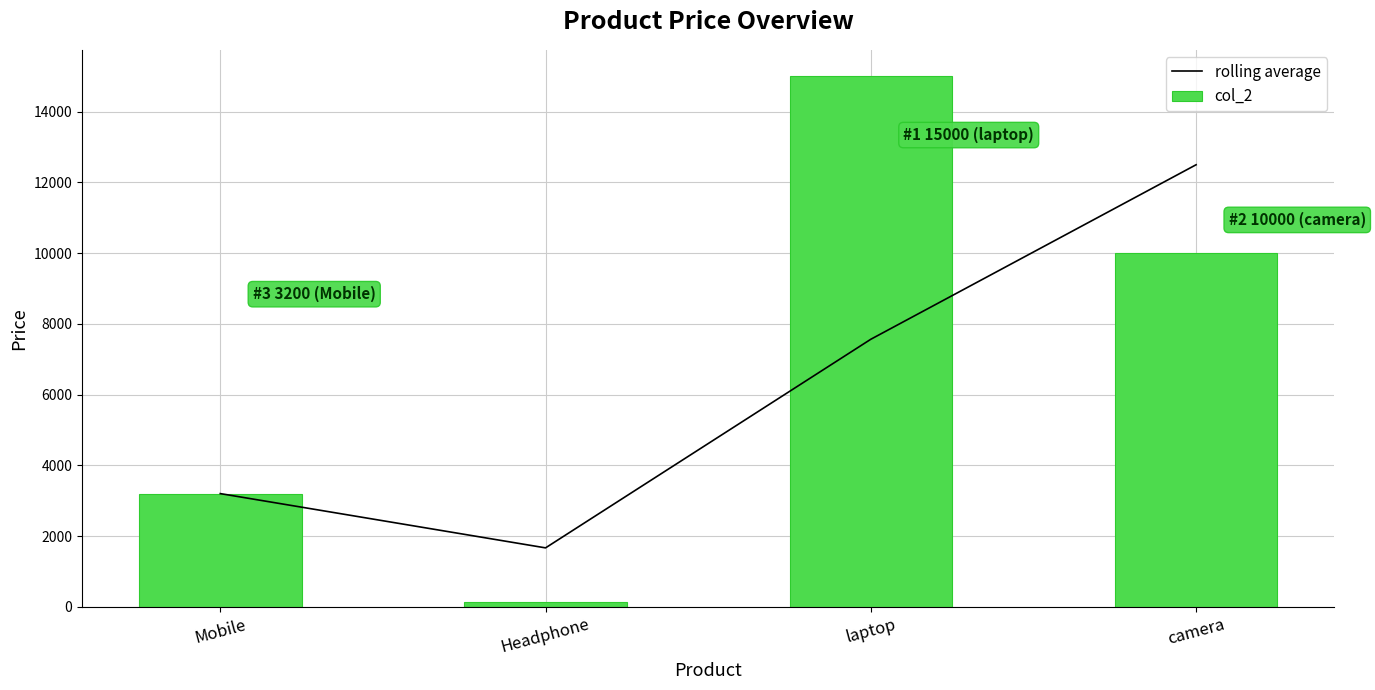

What is the value of the col_2 bar at the 2nd from the left?

130